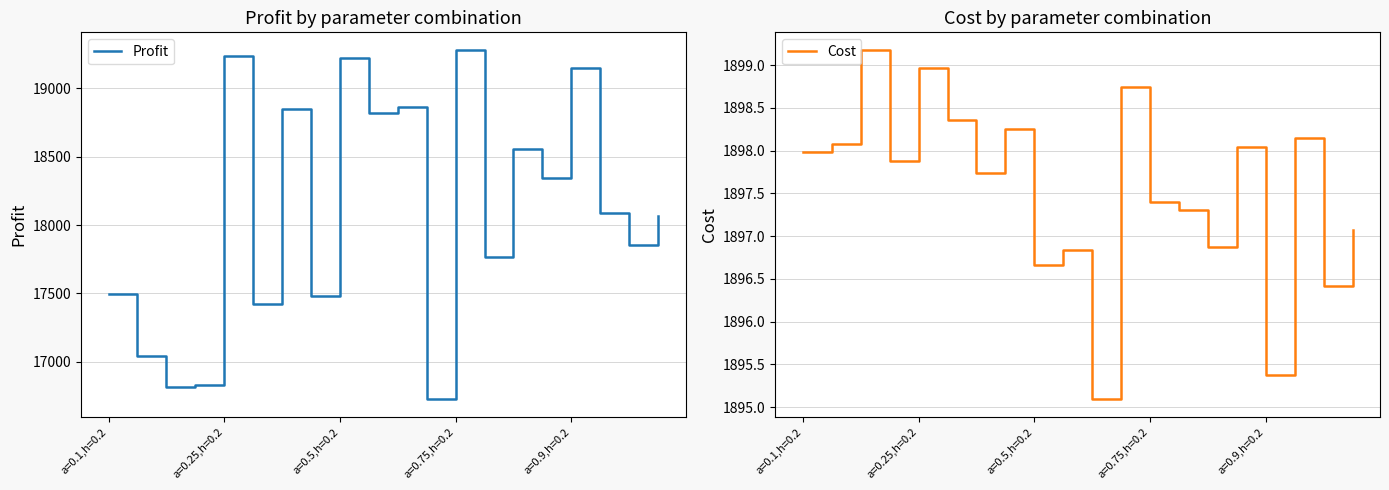

In Profit, how many points are lower than both neighbors (excluding endpoints)?

8